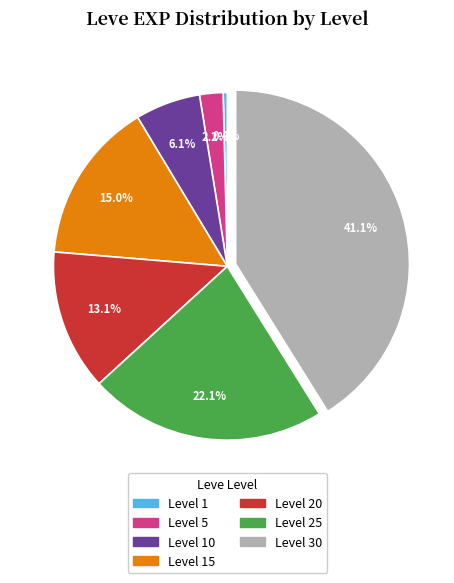

Is there a majority slice in this chart?

No